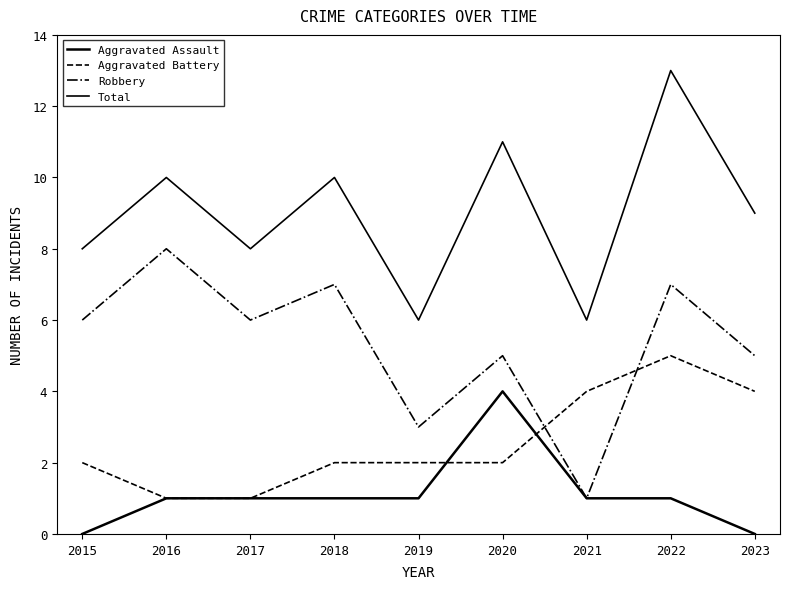

What is the highest value of the Aggravated Battery series?

5